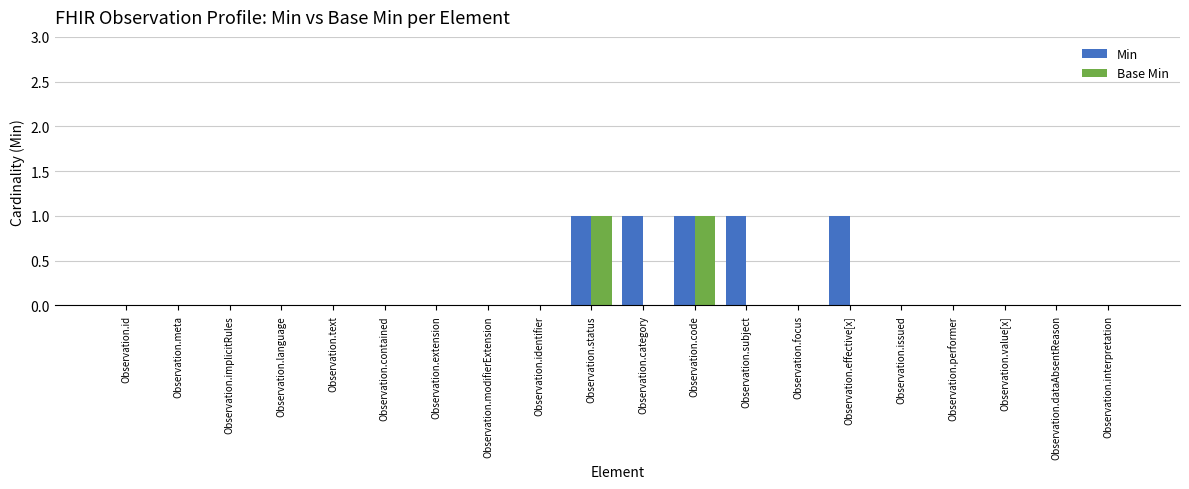

True or false: Base Min has a value of 0 at Observation.subject.

True